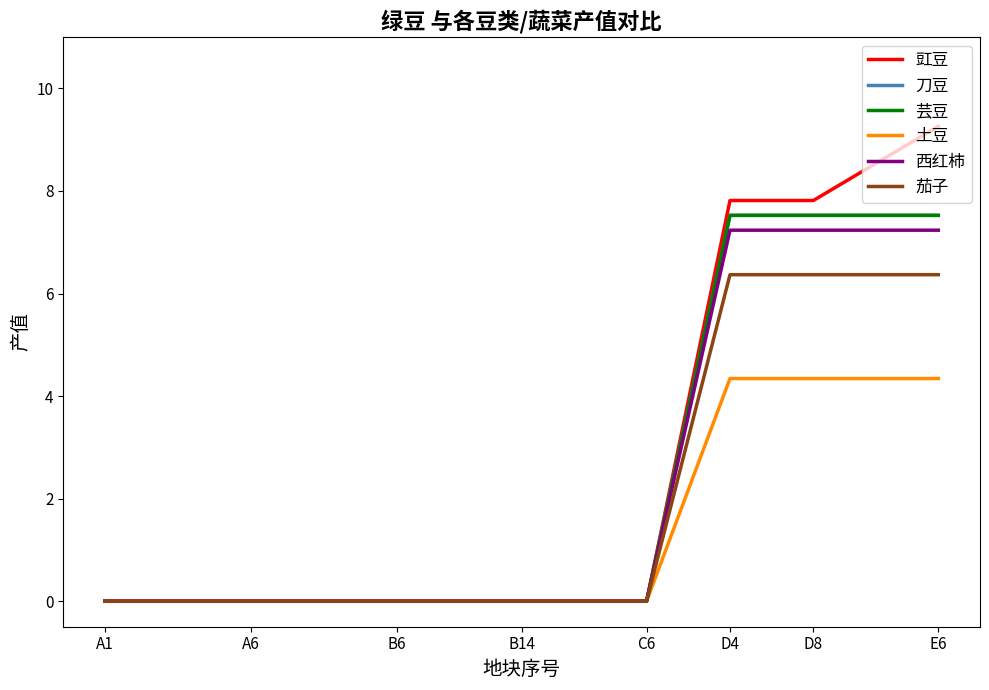

What is the average value of the 豇豆 series?

3.1